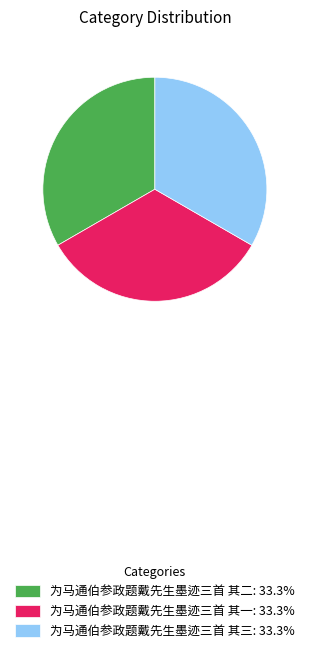

Is 为马通伯参政题戴先生墨迹三首 其二 the majority of the pie?

No